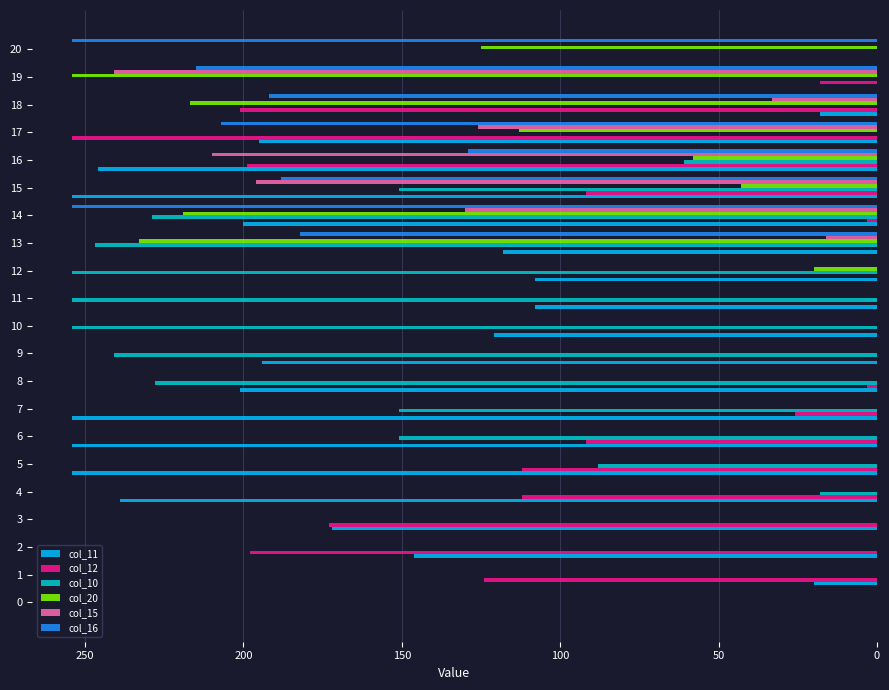

What are all the series names shown in the legend?

col_11, col_12, col_10, col_20, col_15, col_16